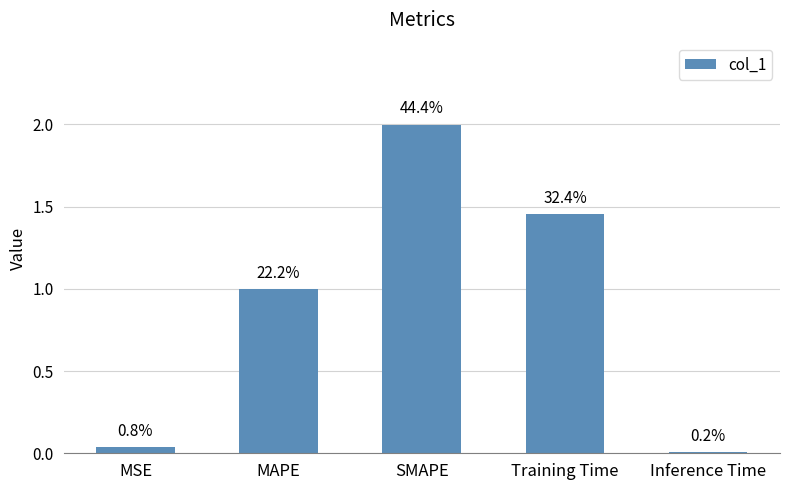

Rank the categories by value from highest to lowest.

SMAPE, Training Time, MAPE, MSE, Inference Time